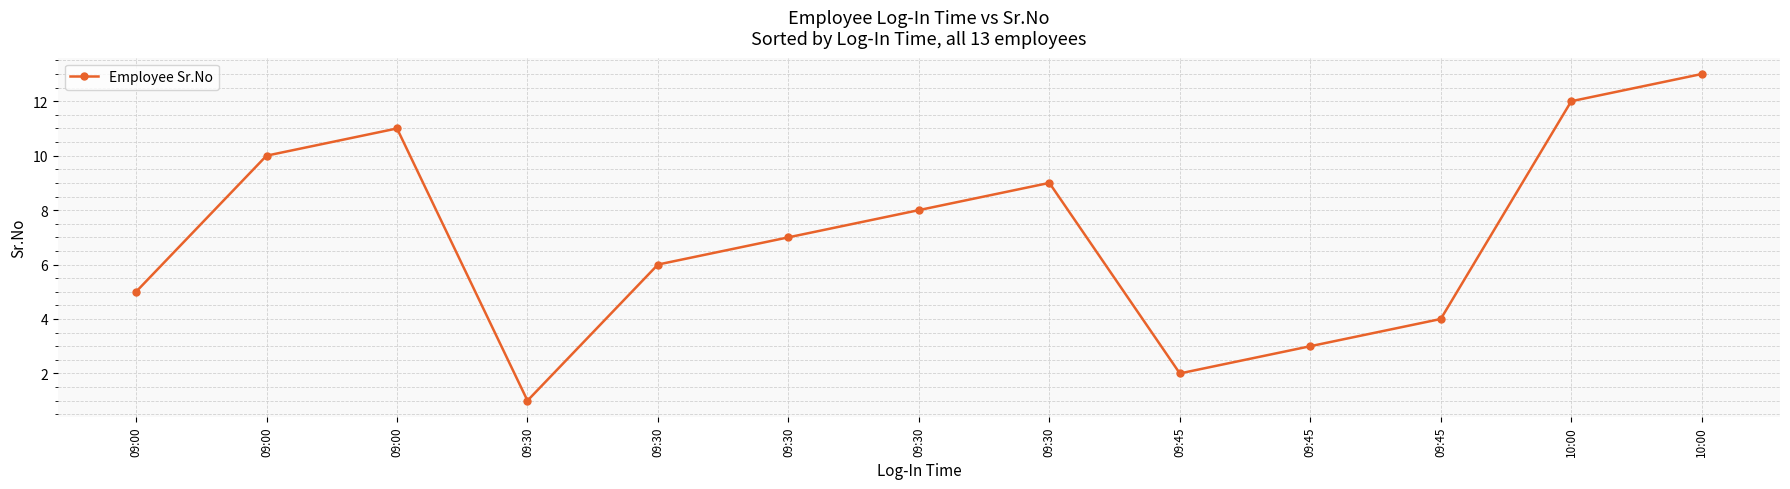

True or false: the data shows 5 at 09:00.

False